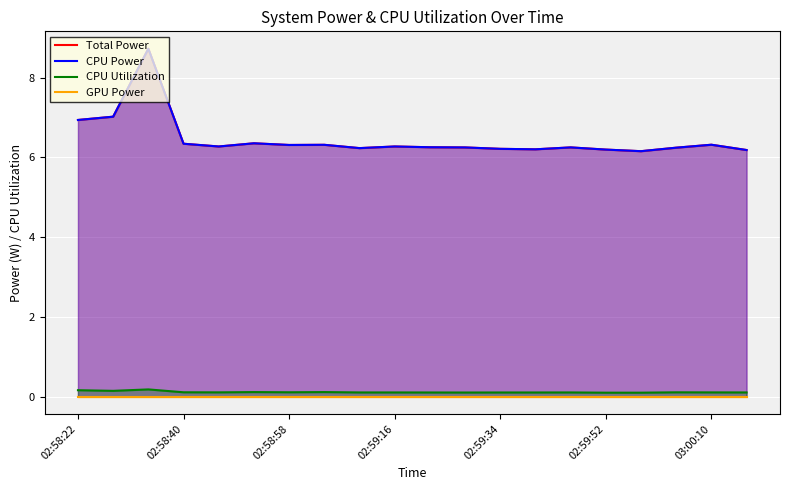

The value of CPU Power at 02:58:40 is 2.1. True or false?

False